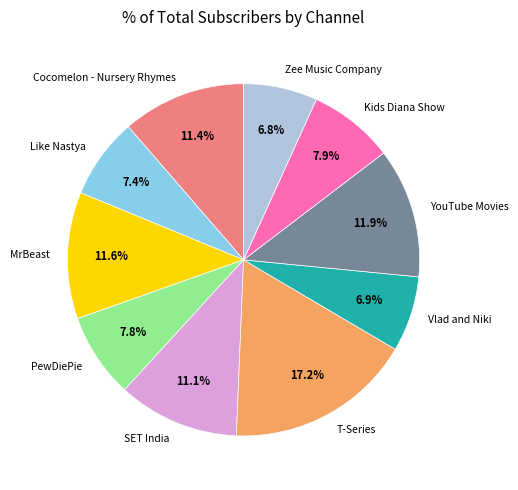

Is it true that YouTube Movies is 1% of the pie?

False